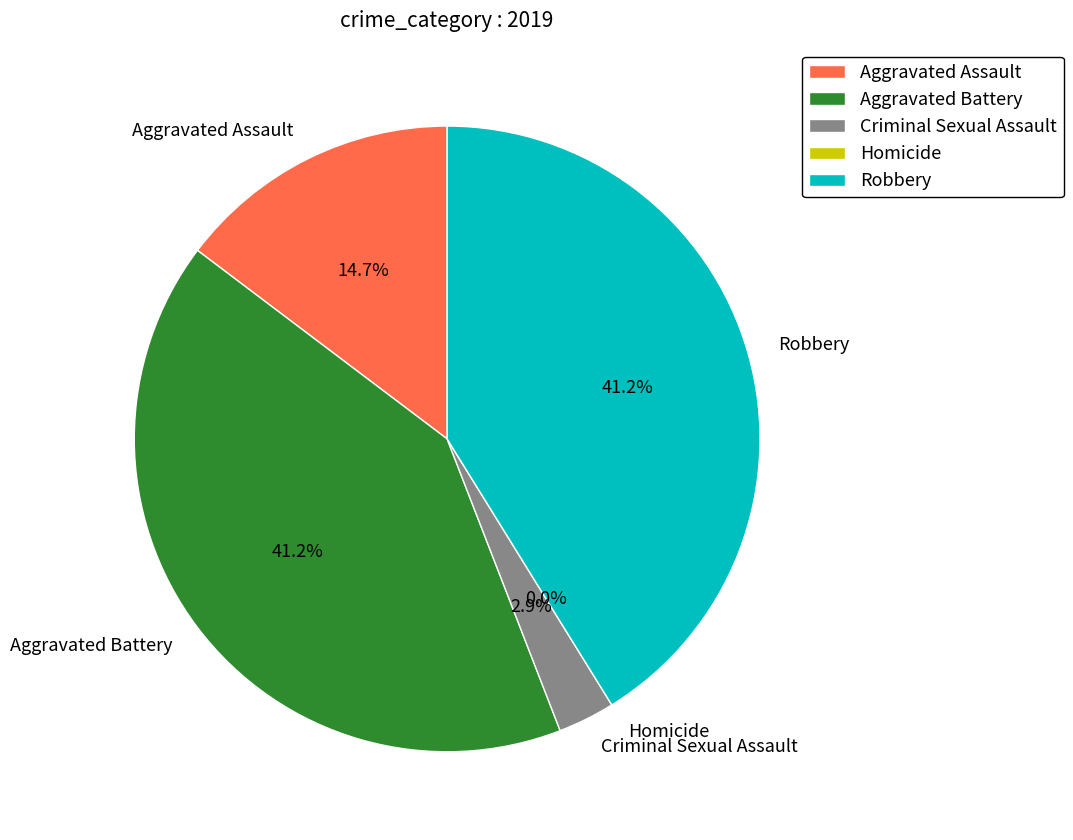

What percentage is the Aggravated Assault slice, to the nearest percent?

15%